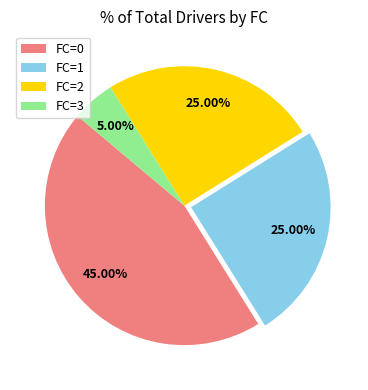

Do FC=3 and FC=1 together represent more than half of the pie?

No